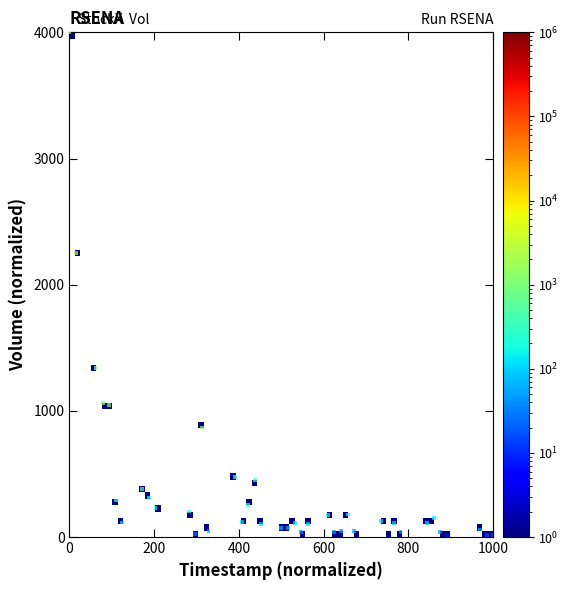

What Y value in the scatter plot is closest to 2000?

2251.3